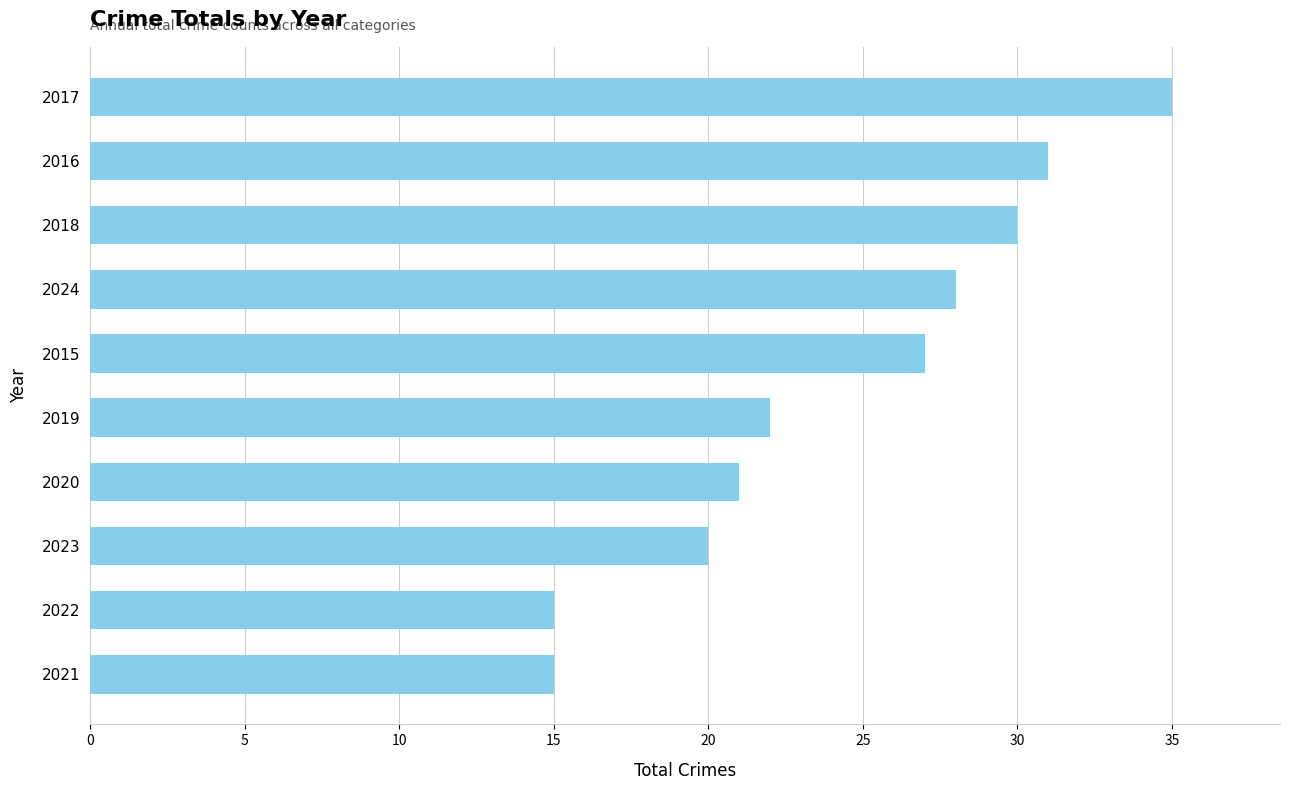

The chart shows a value of 35 at 2017. True or false?

True